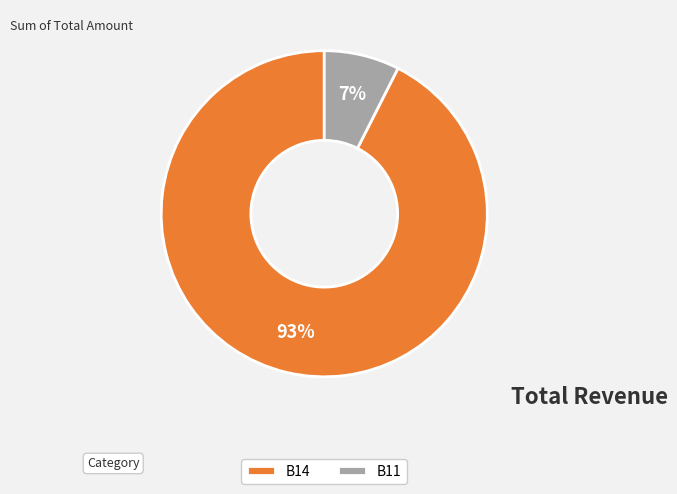

To the nearest percent, what percentage of the pie is B11?

7%